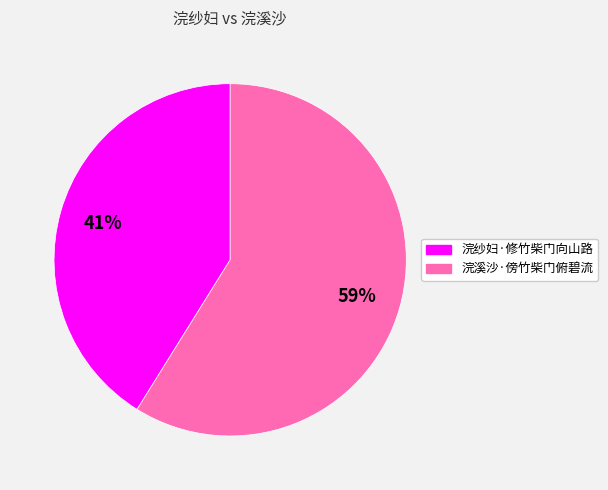

True or false: 浣溪沙·傍竹柴门俯碧流 accounts for 59% of the total.

True